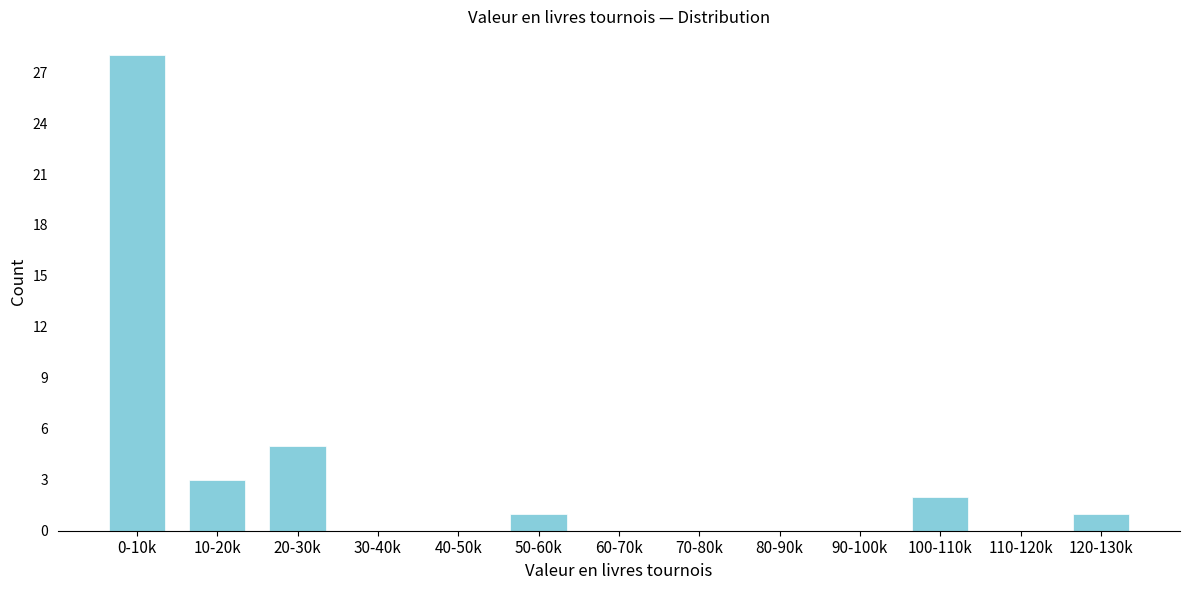

Reading right to left, transcribe all the data shown in this chart.

120-130k=1	110-120k=0	100-110k=2	90-100k=0	80-90k=0	70-80k=0	60-70k=0	50-60k=1	40-50k=0	30-40k=0	20-30k=5	10-20k=3	0-10k=28